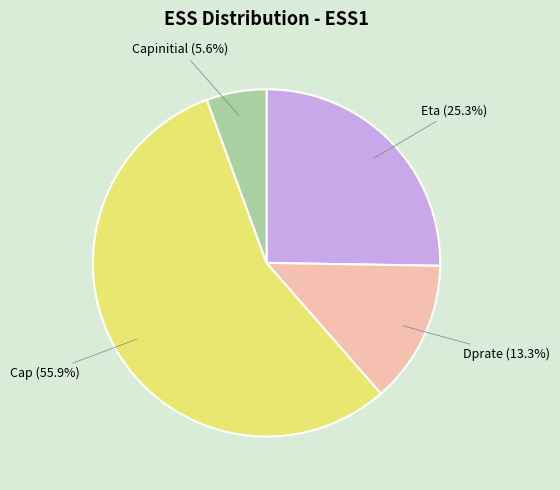

What is the total percentage of Dprate and Cap?

69.1%